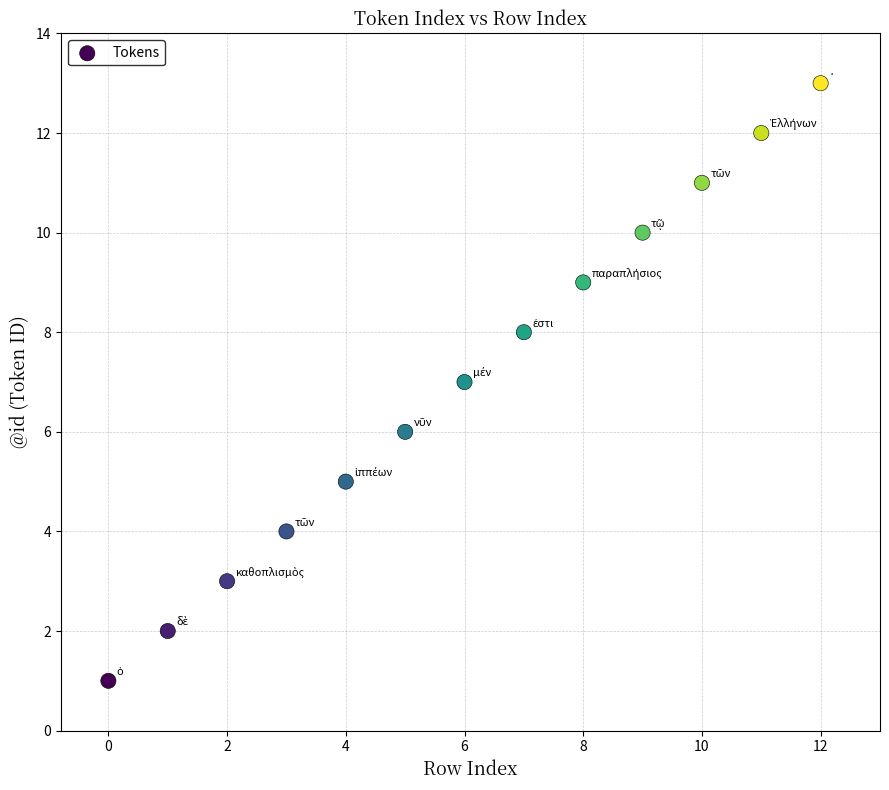

What is the range of Y values (max minus min)?

12